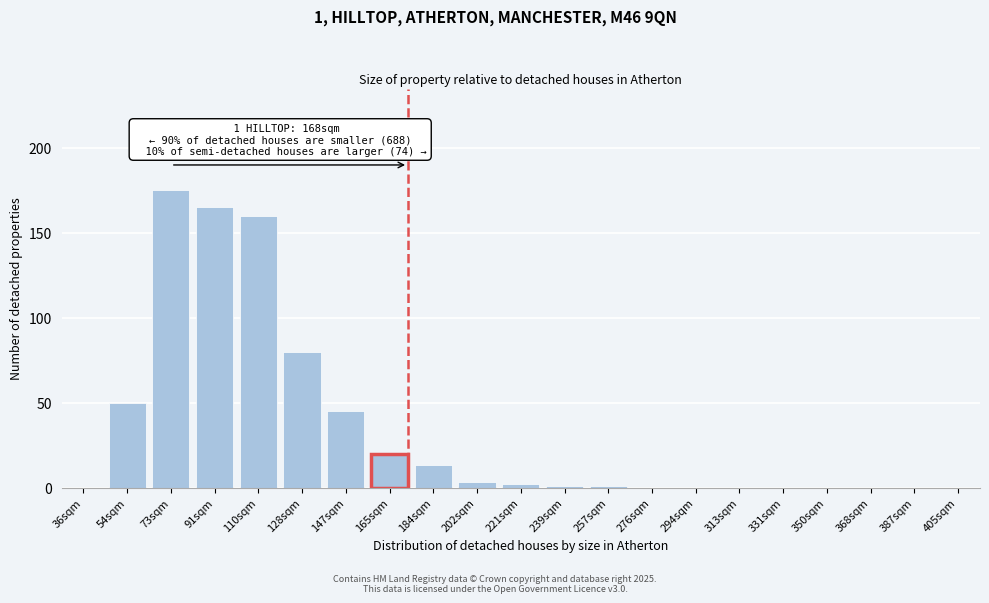

Reading right to left, list all the values displayed in this chart.

405sqm=0	387sqm=0	368sqm=0	350sqm=0	331sqm=0	313sqm=0	294sqm=0	276sqm=0	257sqm=1	239sqm=1	221sqm=2	202sqm=3	184sqm=13	165sqm=20	147sqm=45	128sqm=80	110sqm=160	91sqm=165	73sqm=175	54sqm=50	36sqm=0